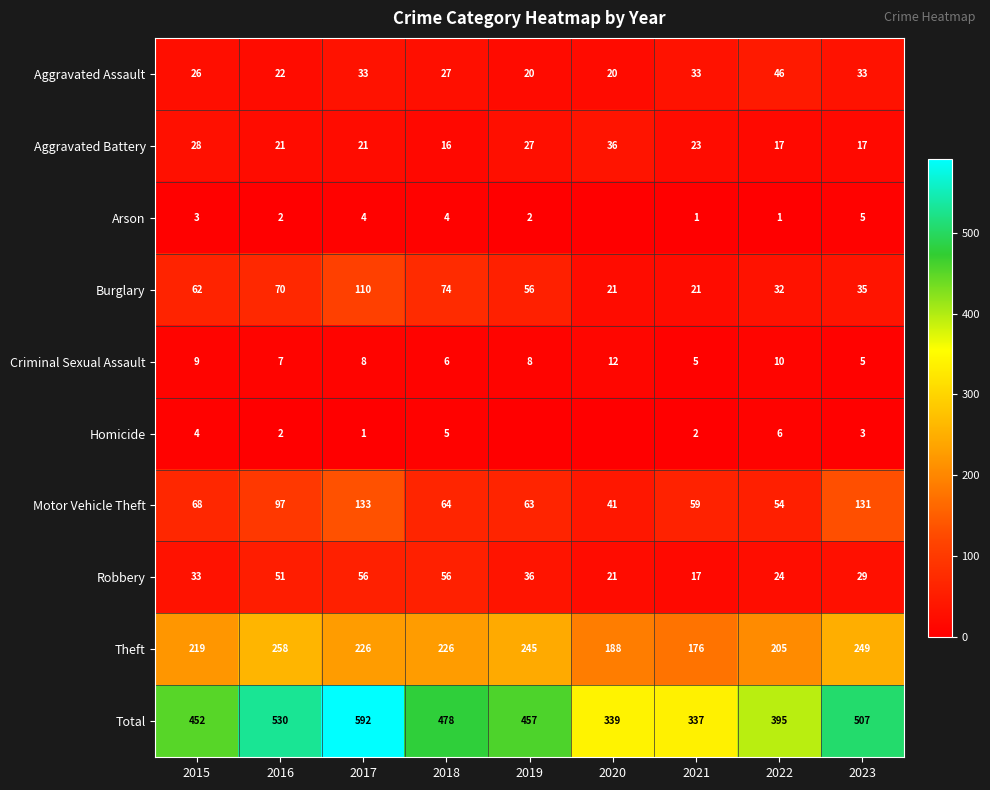

List the labels in order of Motor Vehicle Theft value, smallest first.

2020, 2022, 2021, 2019, 2018, 2015, 2016, 2023, 2017